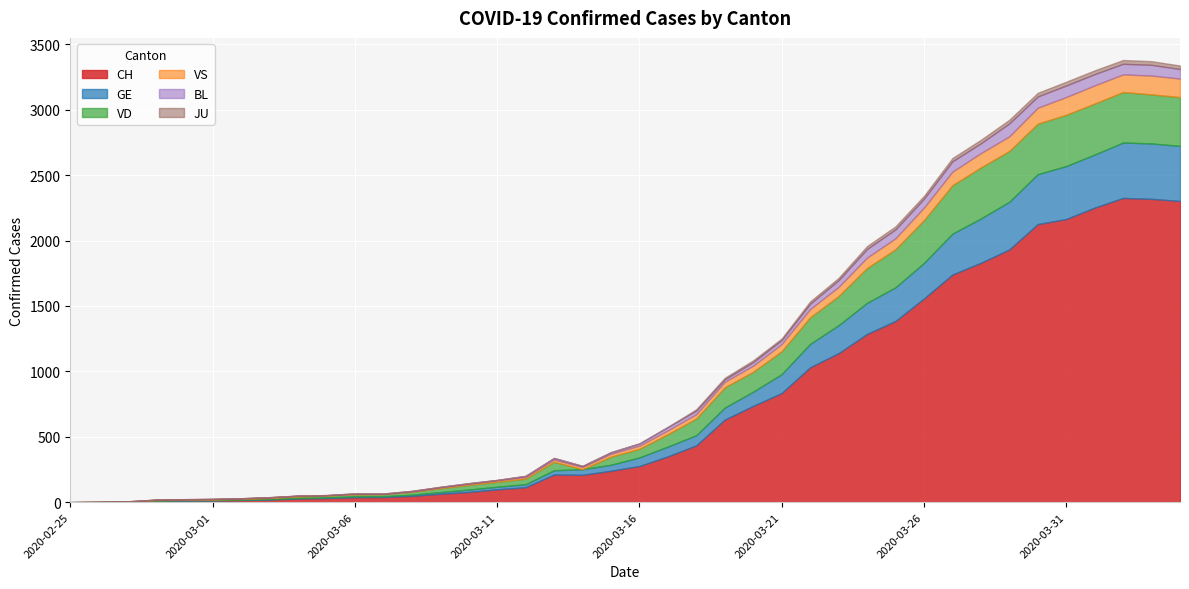

True or false: VD has more than 0 interior local peaks.

True